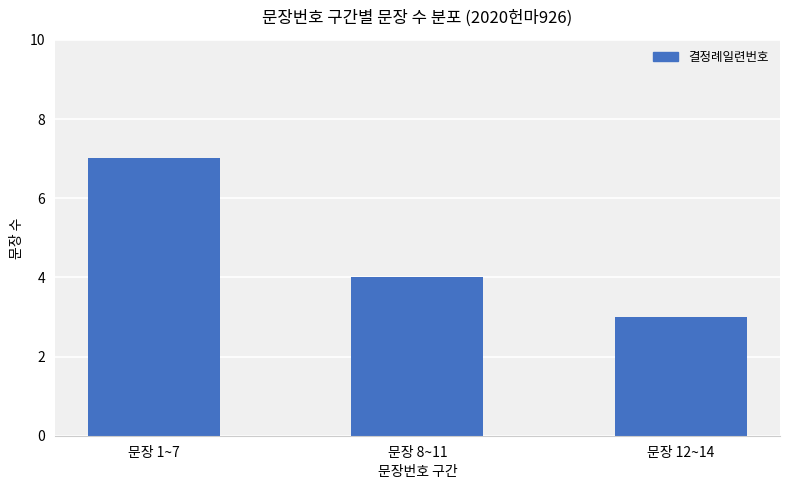

How many data points are less than 4?

1